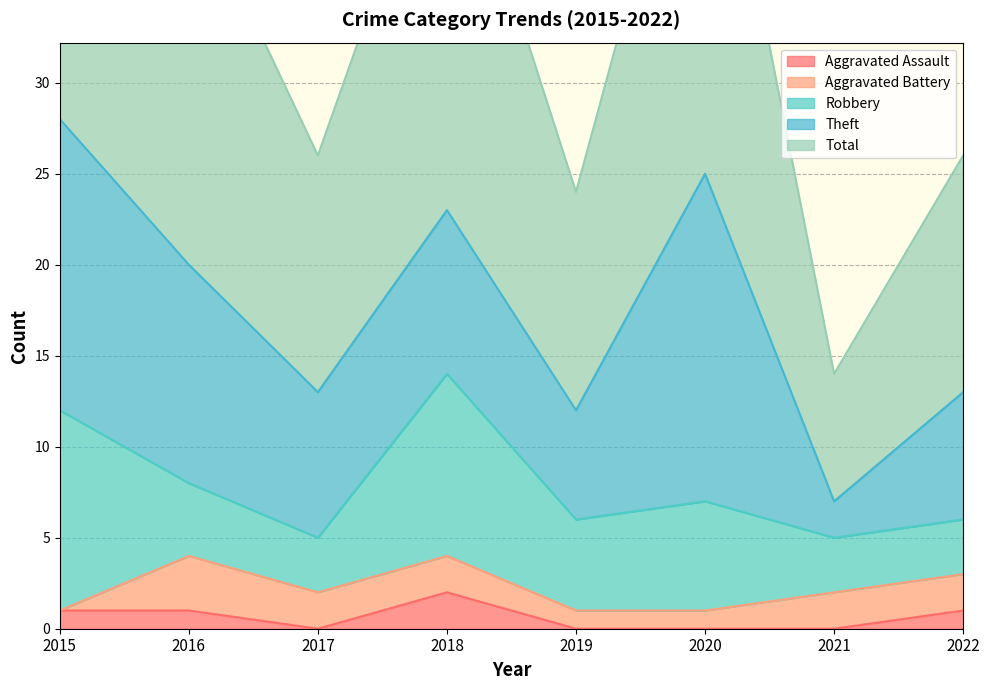

What is the highest value of the Theft series?

18